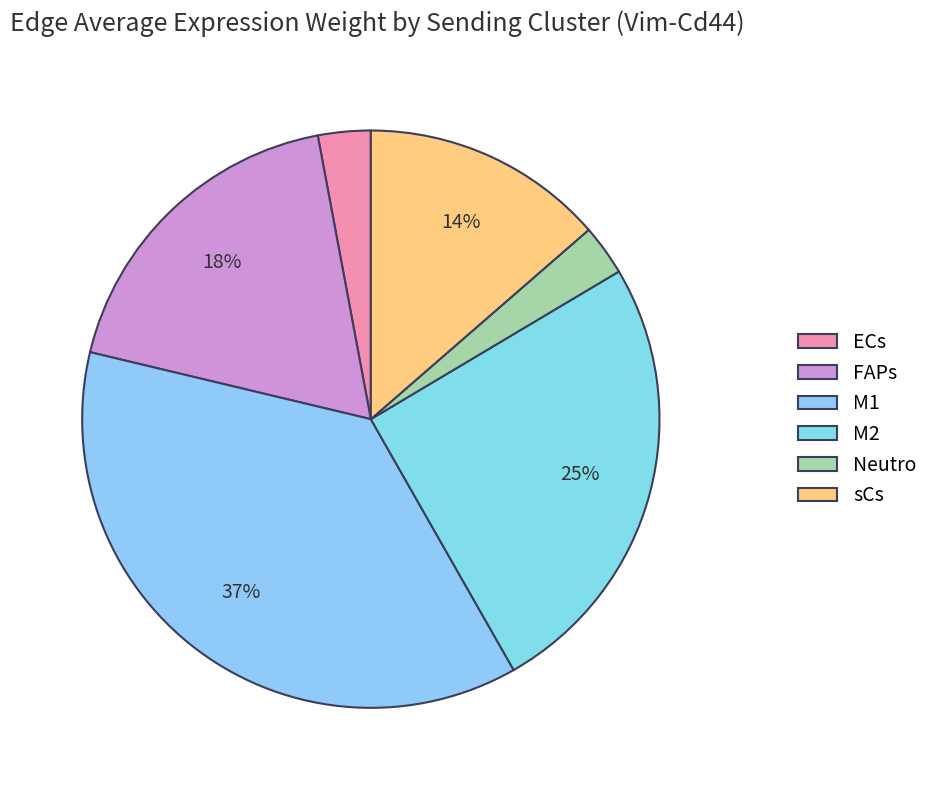

Is it true that Neutro is 17% of the pie?

False